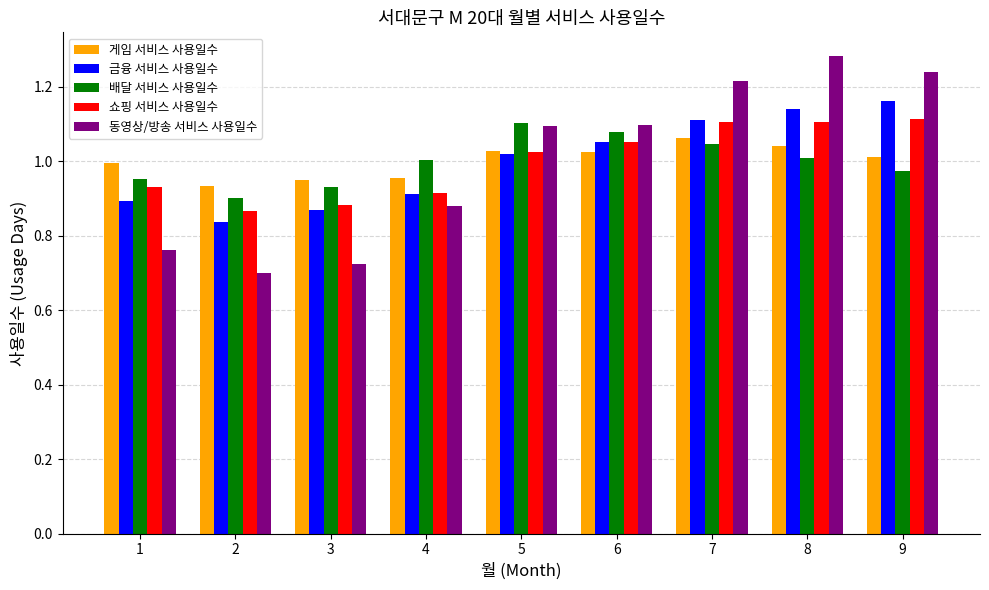

What is the total value across all series at 7?

5.5